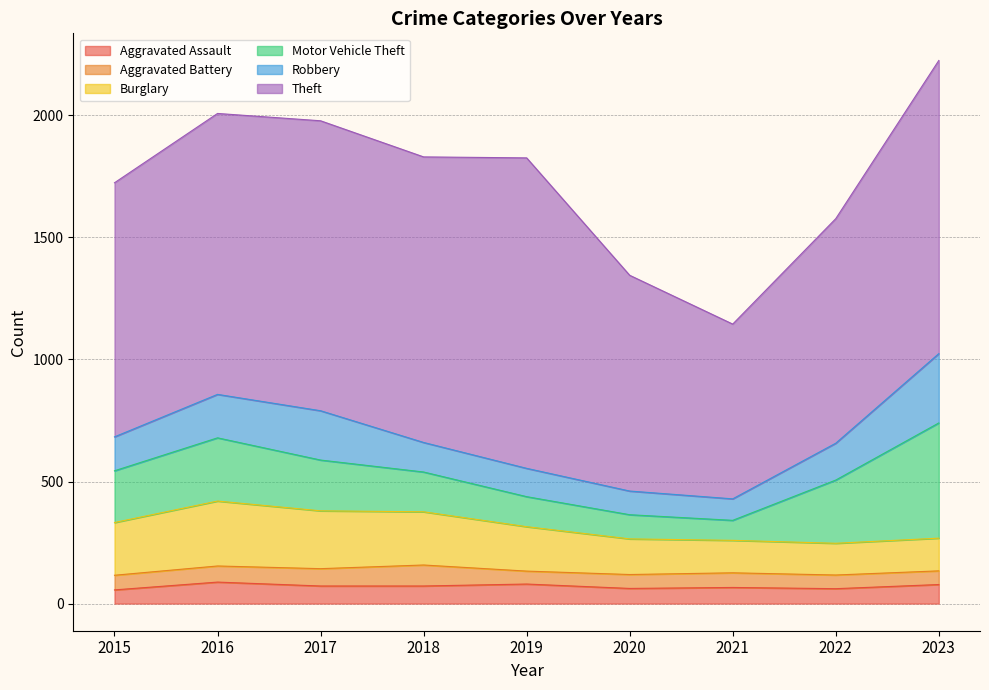

How many categories are shown in the chart?

9